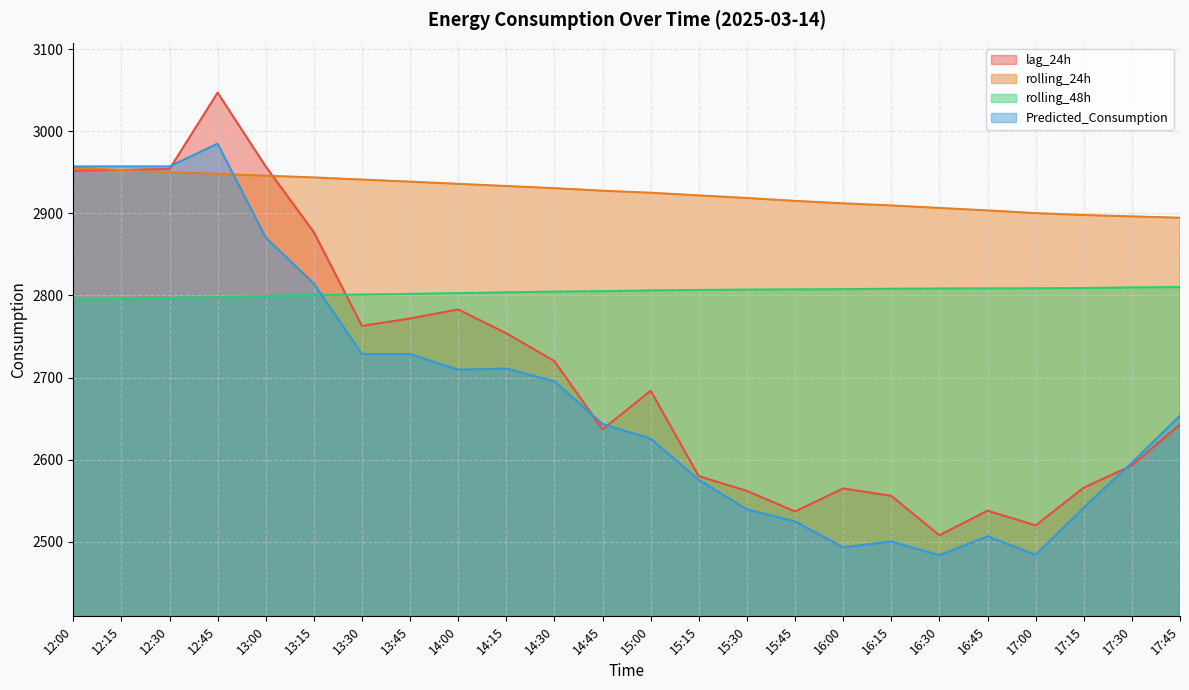

Reading left to right, transcribe all the data shown in this chart.

lag_24h: 12:00=2952.0	12:15=2953.0	12:30=2954.0	12:45=3047.0	13:00=2957.0	13:15=2877.0	13:30=2763.0	13:45=2772.0	14:00=2783.0	14:15=2754.0	14:30=2720.0	14:45=2637.0	15:00=2684.0	15:15=2580.0	15:30=2562.0	15:45=2537.0	16:00=2565.0	16:15=2556.0	16:30=2508.0	16:45=2538.0	17:00=2520.0	17:15=2566.0	17:30=2593.0	17:45=2643.0
rolling_24h: 12:00=2955.6	12:15=2952.8	12:30=2950.0	12:45=2948.1	13:00=2945.9	13:15=2943.8	13:30=2941.1	13:45=2938.6	14:00=2935.9	14:15=2933.3	14:30=2930.7	14:45=2927.6	15:00=2925.1	15:15=2921.9	15:30=2918.7	15:45=2915.2	16:00=2912.2	16:15=2909.6	16:30=2906.6	16:45=2903.6	17:00=2900.3	17:15=2898.0	17:30=2896.3	17:45=2894.6
rolling_48h: 12:00=2794.9	12:15=2796.0	12:30=2797.0	12:45=2798.2	13:00=2799.3	13:15=2800.5	13:30=2801.2	13:45=2802.0	14:00=2802.9	14:15=2803.9	14:30=2804.7	14:45=2805.3	15:00=2806.2	15:15=2806.8	15:30=2807.2	15:45=2807.4	16:00=2807.7	16:15=2808.2	16:30=2808.5	16:45=2808.7	17:00=2808.8	17:15=2809.1	17:30=2809.8	17:45=2810.3
Predicted_Consumption: 12:00=2957.1	12:15=2957.1	12:30=2957.1	12:45=2984.9	13:00=2870.5	13:15=2814.6	13:30=2728.6	13:45=2728.6	14:00=2709.6	14:15=2711.0	14:30=2695.5	14:45=2643.5	15:00=2625.6	15:15=2575.5	15:30=2539.6	15:45=2524.9	16:00=2493.2	16:15=2500.4	16:30=2483.8	16:45=2506.8	17:00=2484.3	17:15=2541.6	17:30=2596.4	17:45=2653.7